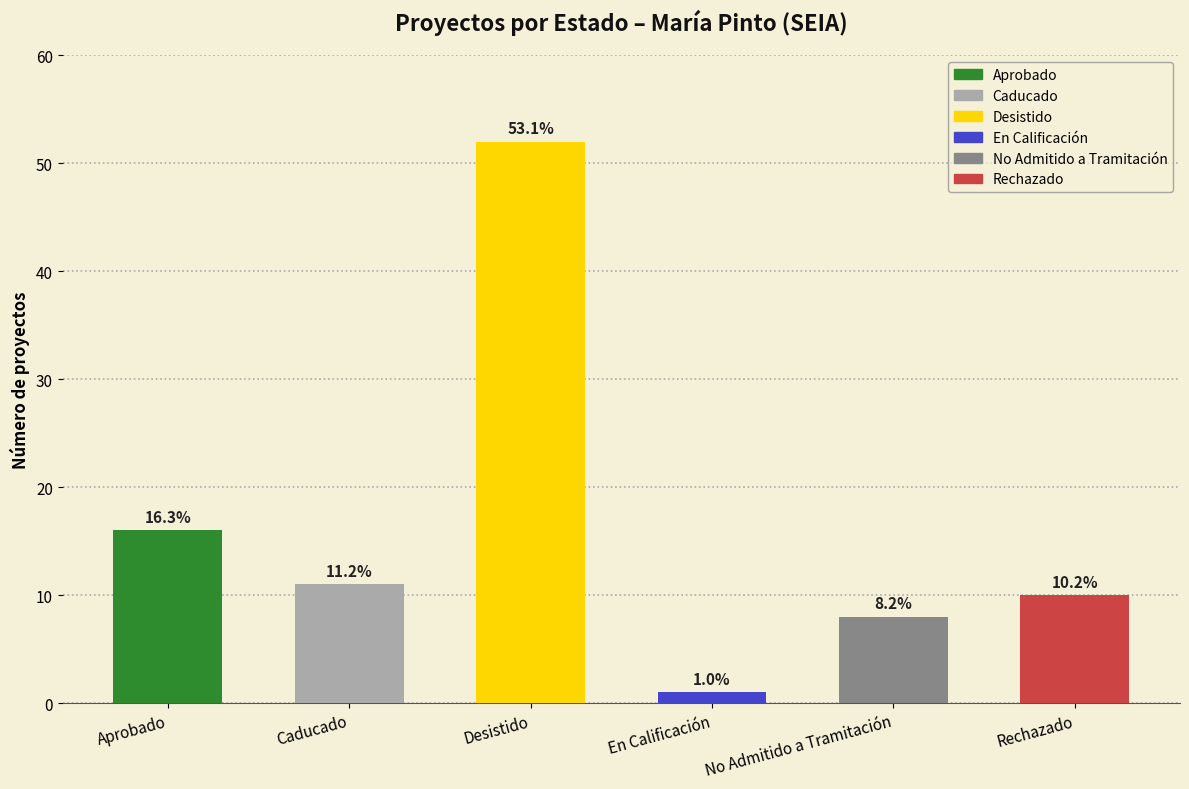

List the labels in order of value, largest first.

Desistido, Aprobado, Caducado, Rechazado, No Admitido a Tramitación, En Calificación